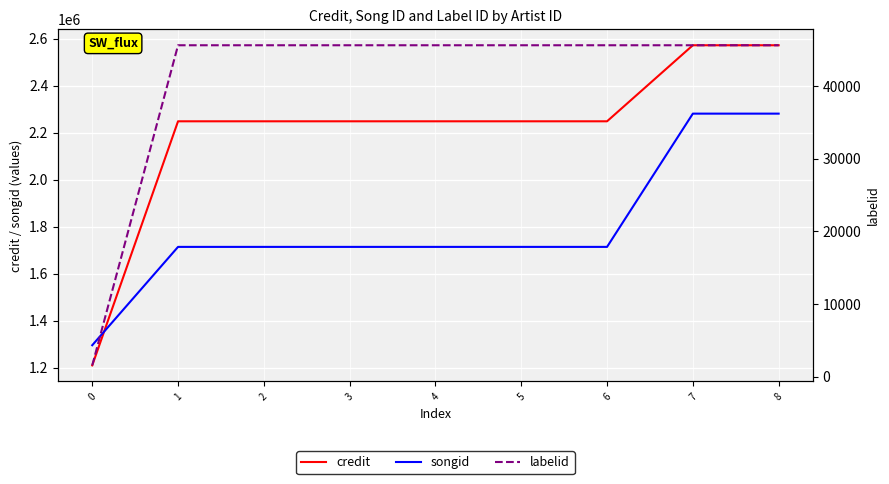

Is it true that songid equals 2980057 at 3?

False